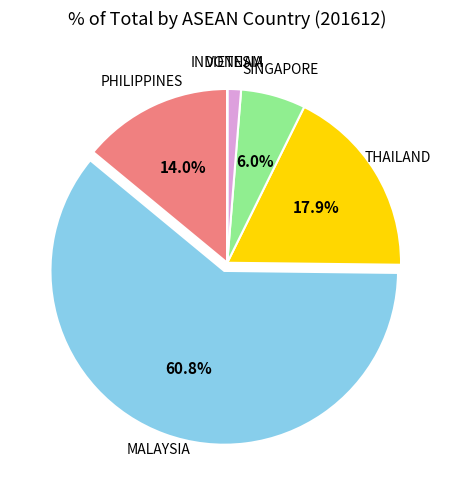

To the nearest percent, what is the combined percentage of SINGAPORE and THAILAND?

24%